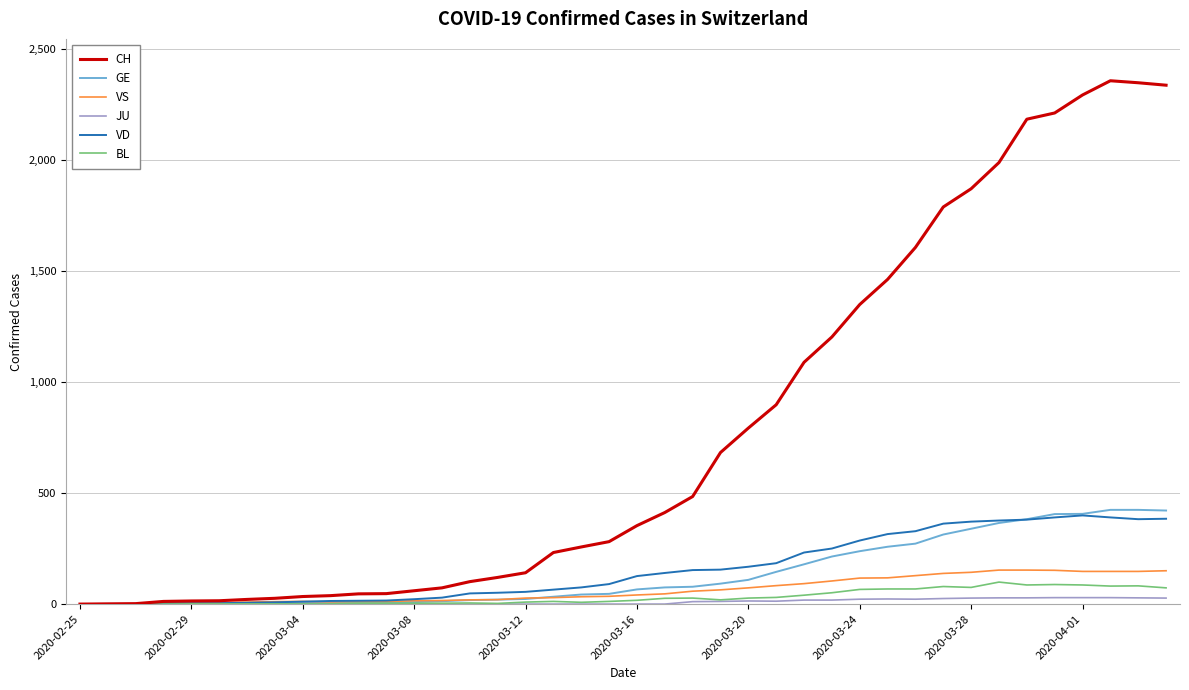

Which series has the largest total across all categories?

CH